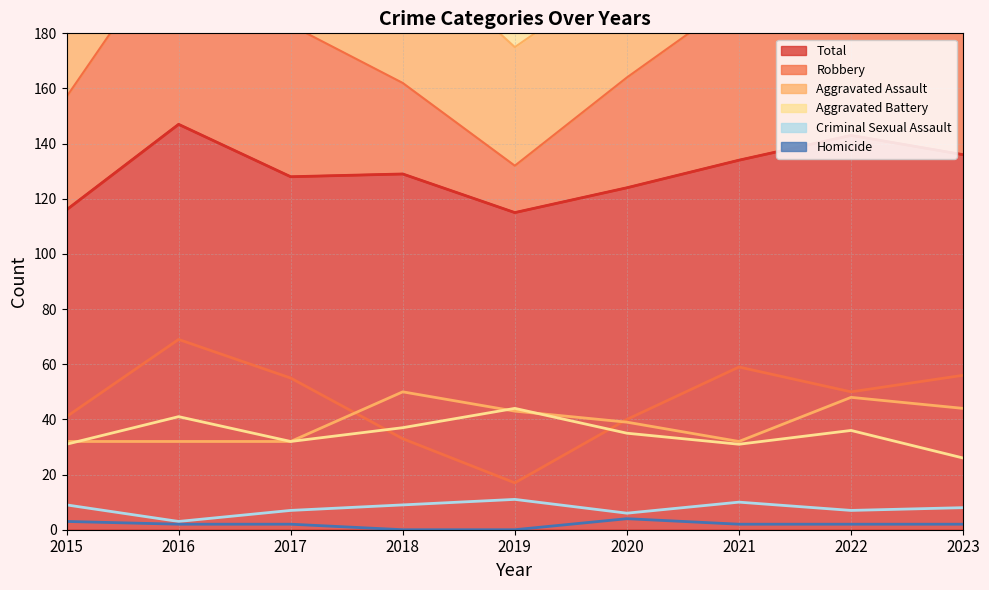

Reading left to right, extract all data points from this chart.

Total: 116	147	128	129	115	124	134	143	136
Robbery: 41	69	55	33	17	40	59	50	56
Aggravated Assault: 32	32	32	50	43	39	32	48	44
Aggravated Battery: 31	41	32	37	44	35	31	36	26
Criminal Sexual Assault: 9	3	7	9	11	6	10	7	8
Homicide: 3	2	2	0	0	4	2	2	2